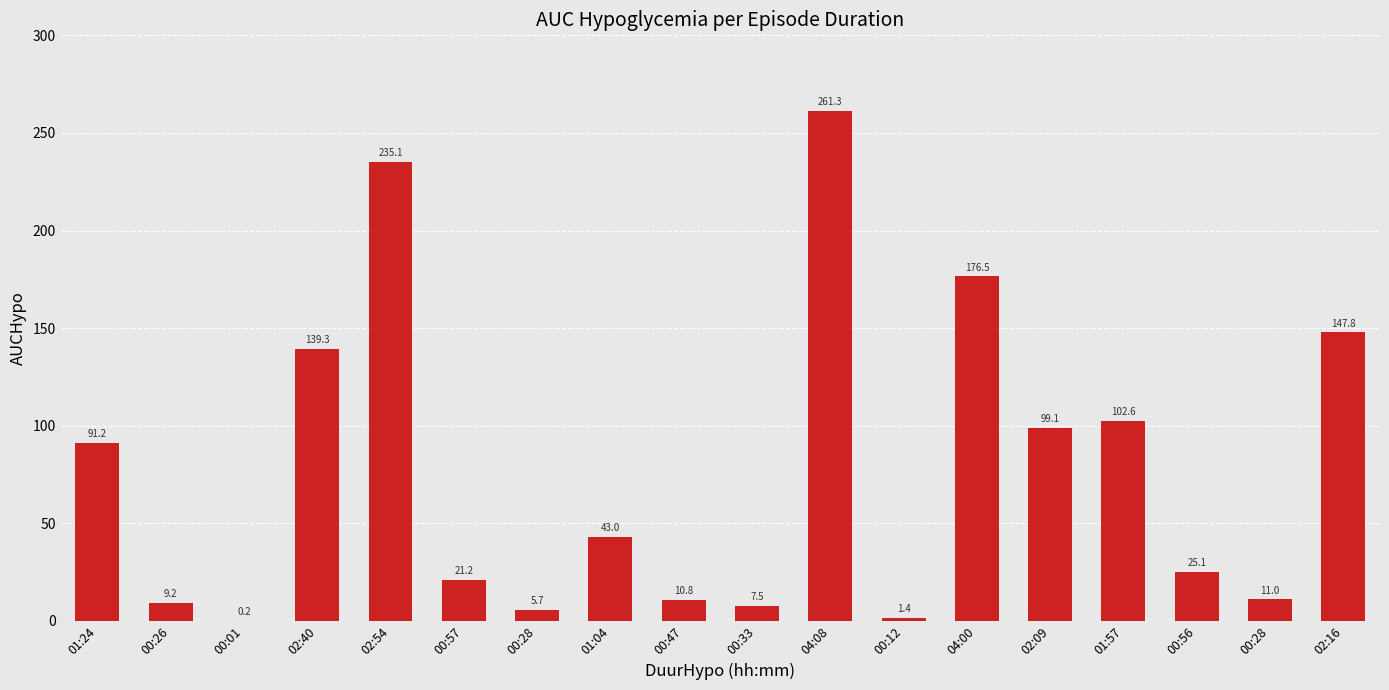

True or false: the data shows 356.4 at 02:54.

False